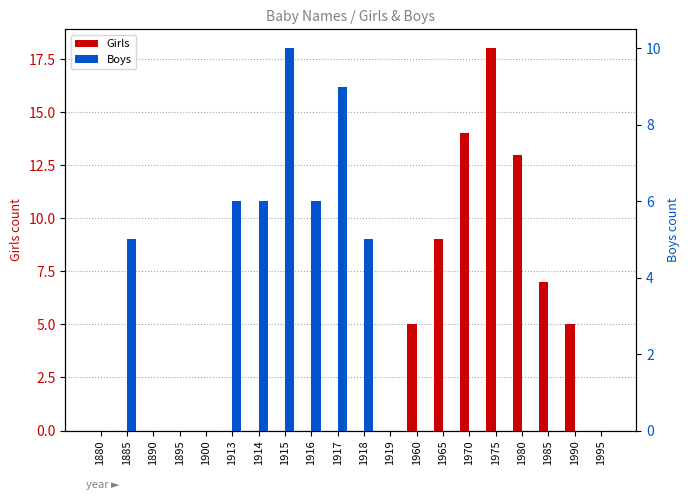

At which category is the sum across all series the highest?

1975